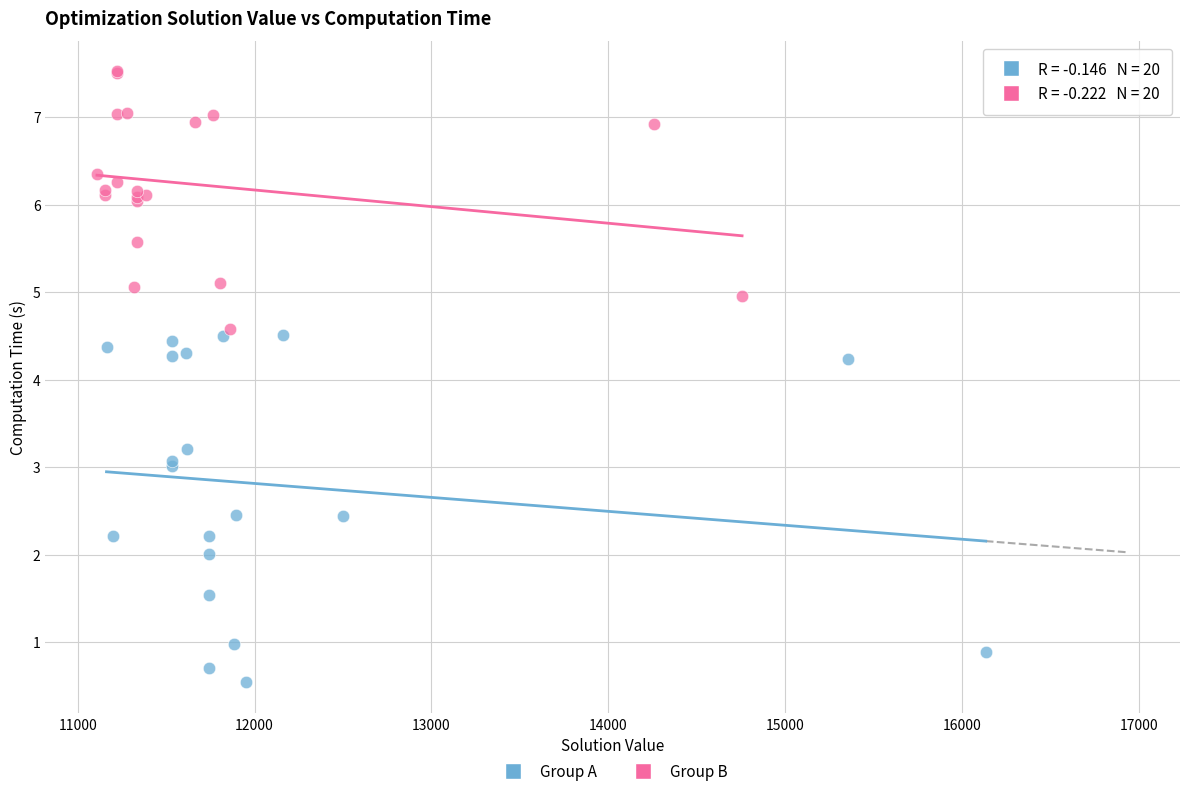

What are all the series names shown in the legend?

Group A, Group B